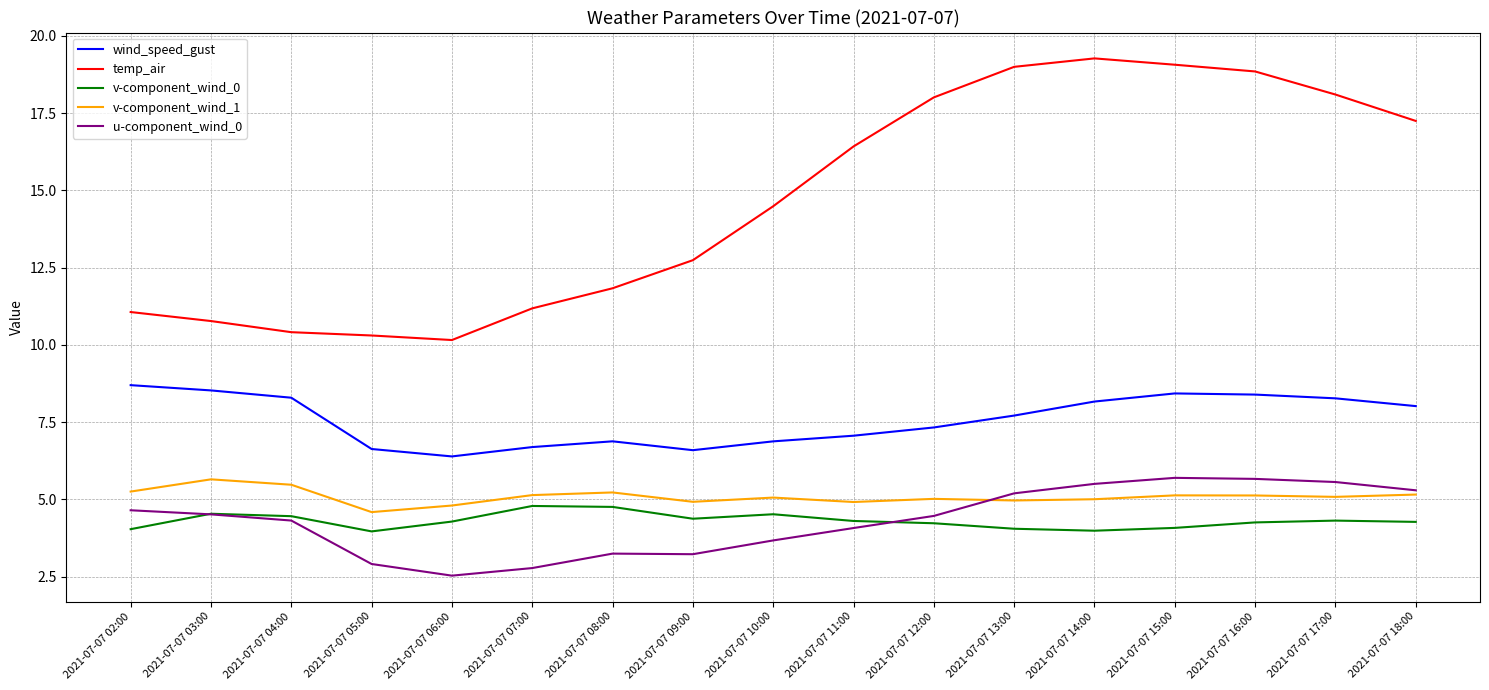

At 2021-07-07 17:00, list the series in order from smallest to largest.

v-component_wind_0, v-component_wind_1, u-component_wind_0, wind_speed_gust, temp_air